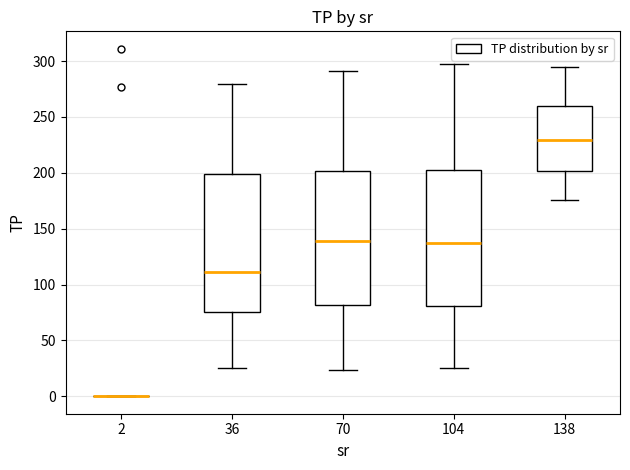

Reading left to right, read every box against the y-axis: the position of its median line, the range the box covers, and the ends of its whiskers. The values are not printed on the chart, so give them approximately, as read against the axis.

2: box collapsed to a line at 0, whiskers 0 to 0
36: median 110, box 75 to 200, whiskers 25 to 280
70: median 140, box 80 to 200, whiskers 25 to 290
104: median 140, box 80 to 205, whiskers 25 to 300
138: median 230, box 200 to 260, whiskers 175 to 295